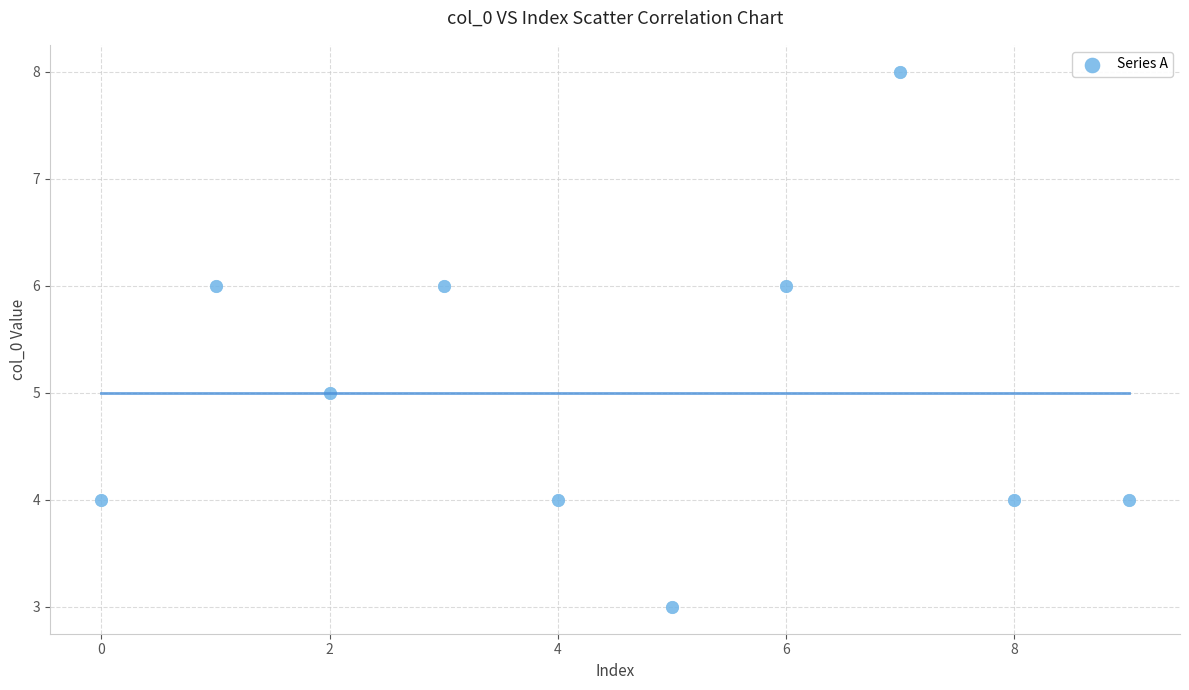

What is the average Y value?

5